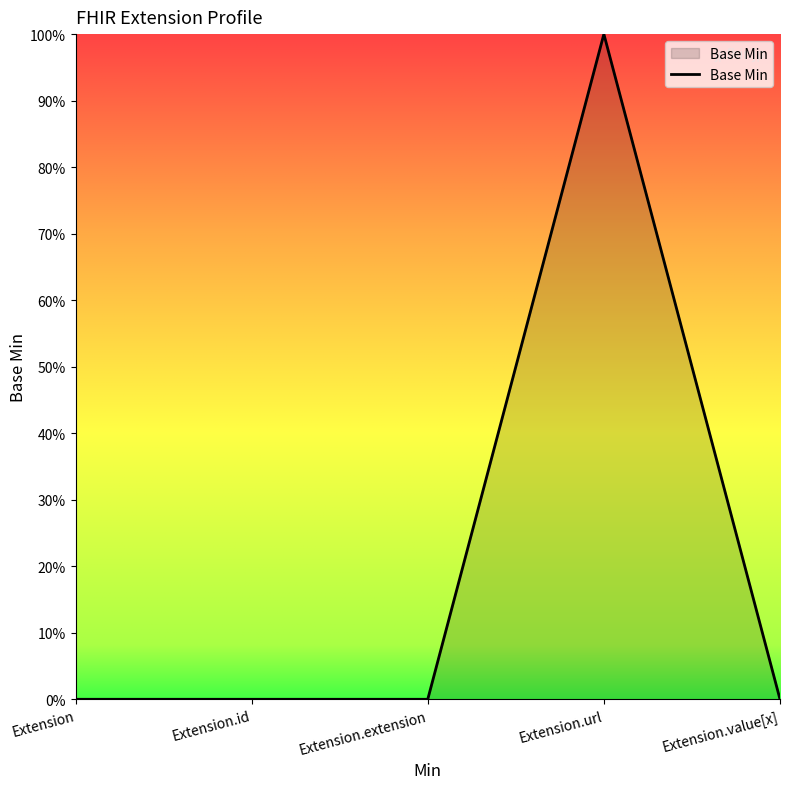

Does the chart display data point markers on the line(s)?

No